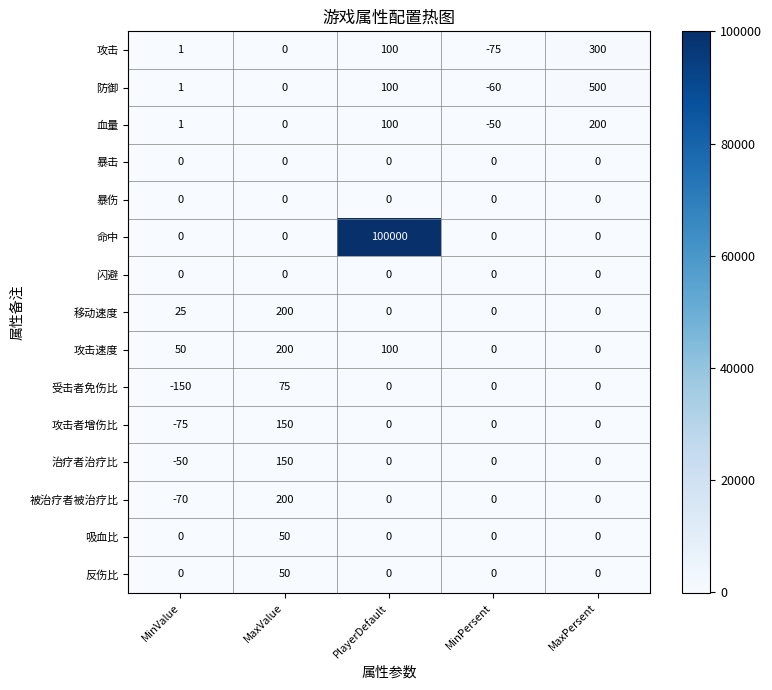

What is the spread (max minus min) of values at MinValue?

200